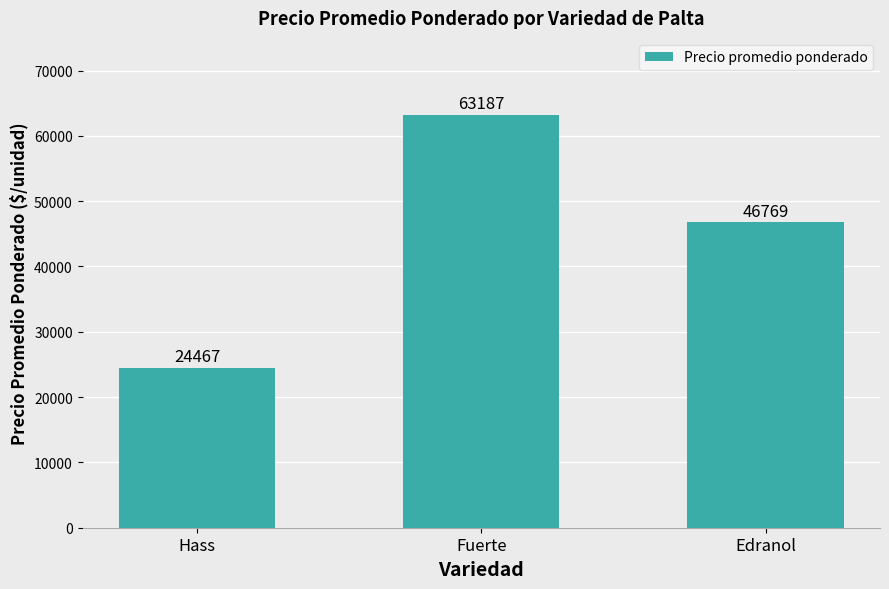

True or false: the data shows 39866 at Hass.

False